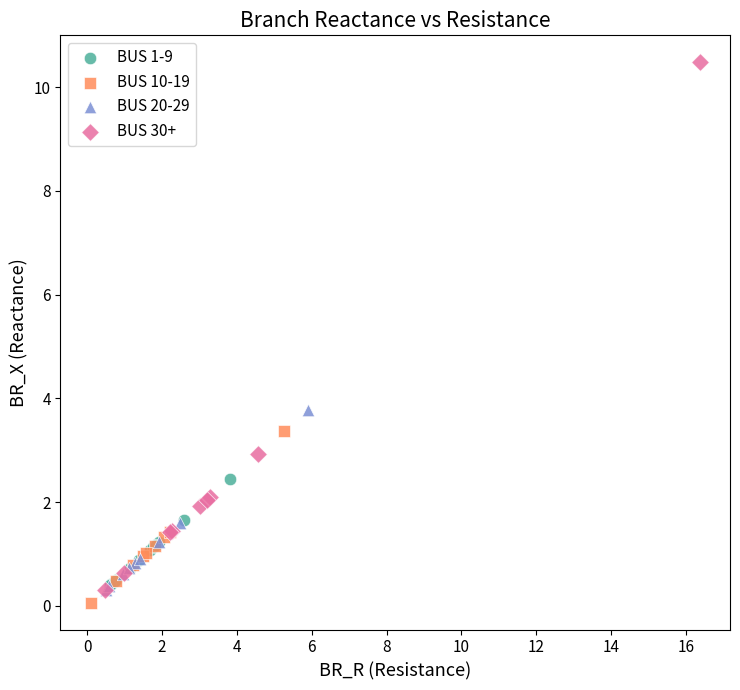

Which series has the largest Y range (max minus min)?

BUS 30+